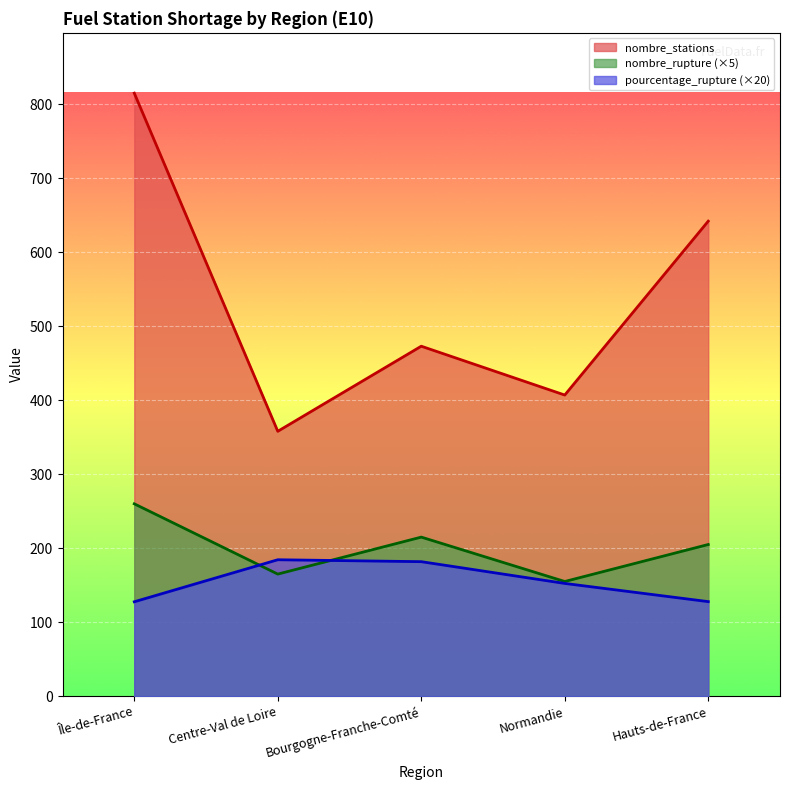

What is the difference between the second highest and second lowest values in the nombre_rupture series?

50.0